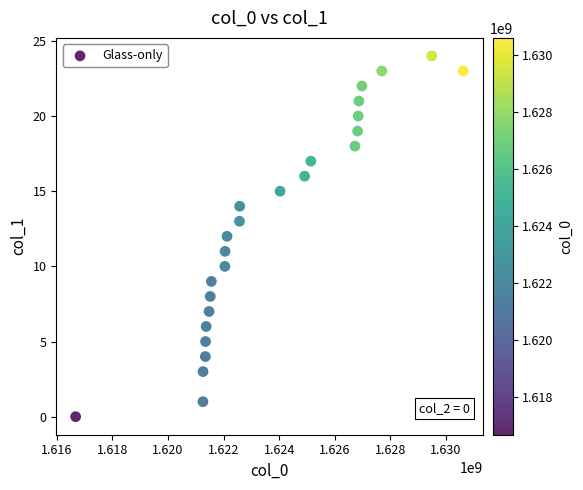

What is the range of X values (max minus min)?

13939050